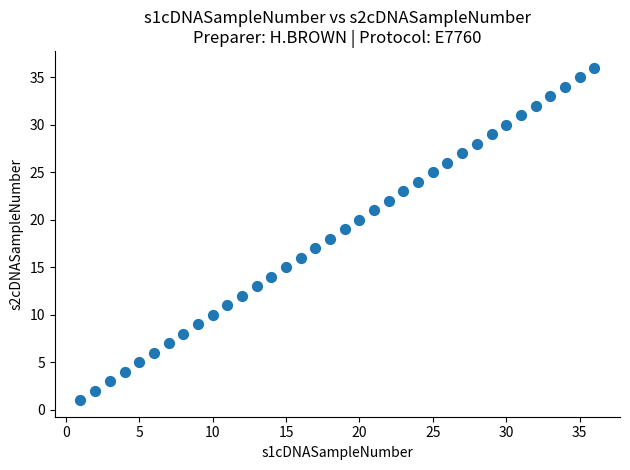

What is the range of Y values (max minus min)?

35